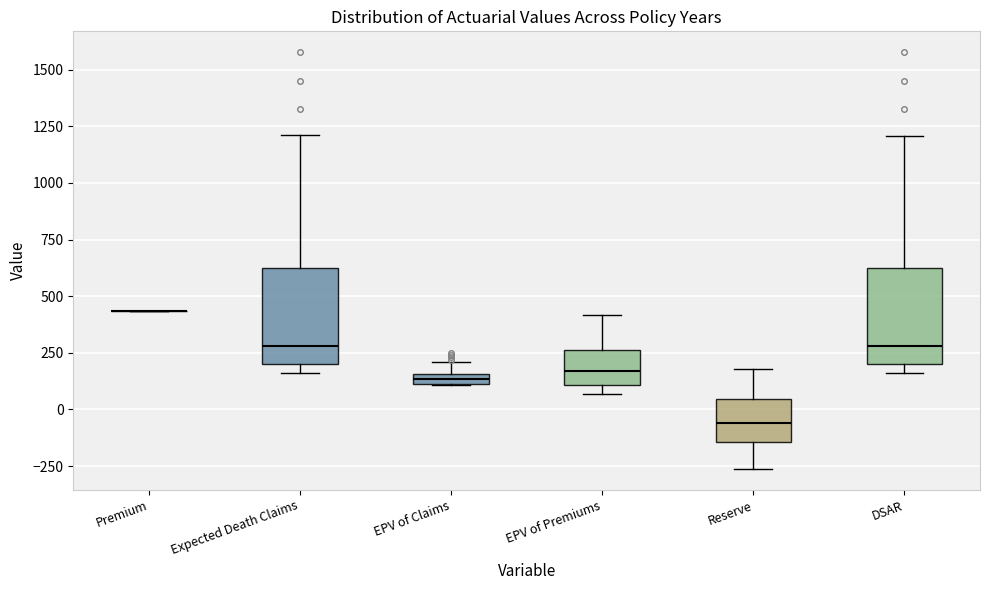

Where is the upper edge of the box for Reserve on the y-axis? The values are not printed on the chart, so give them approximately, as read against the axis.

50